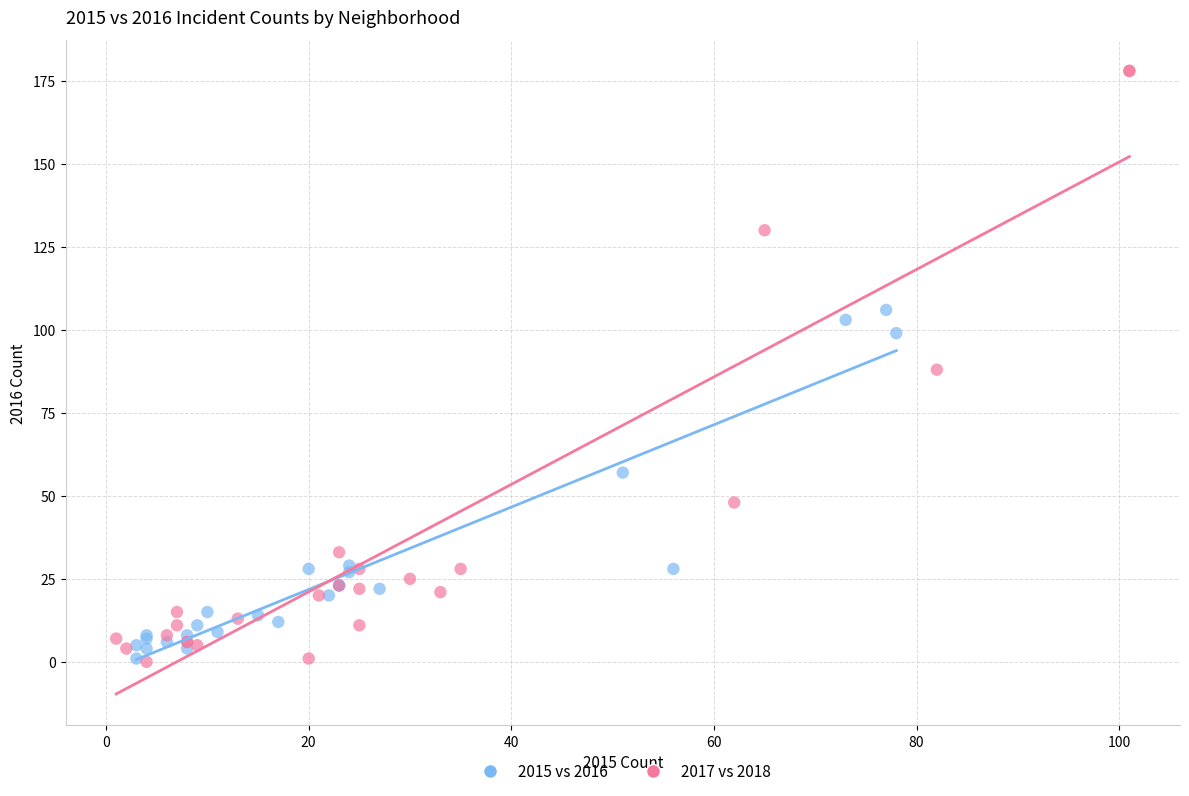

What are all the series names shown in the legend?

2015 vs 2016, 2017 vs 2018